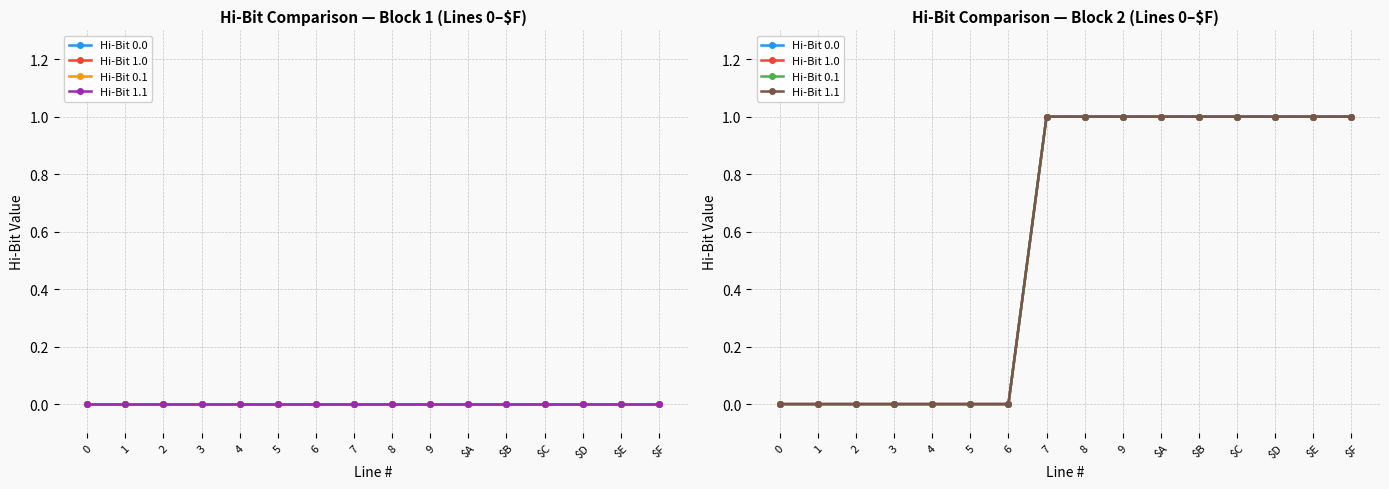

Read the Hi-Bit 0.1 value at $B.

1